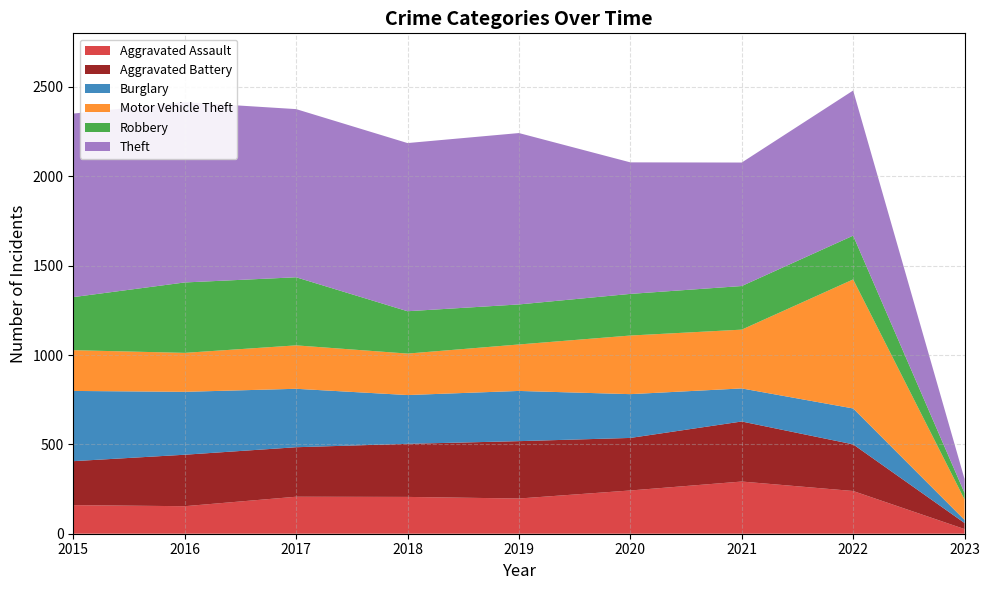

Where is Aggravated Battery nearest to the value 185?

2015